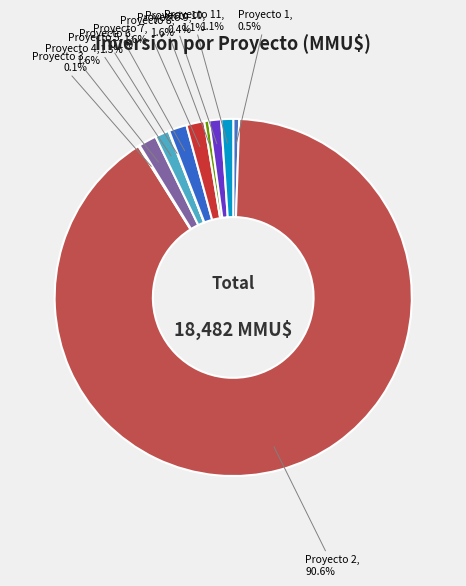

Which slice is the largest?

Proyecto 2